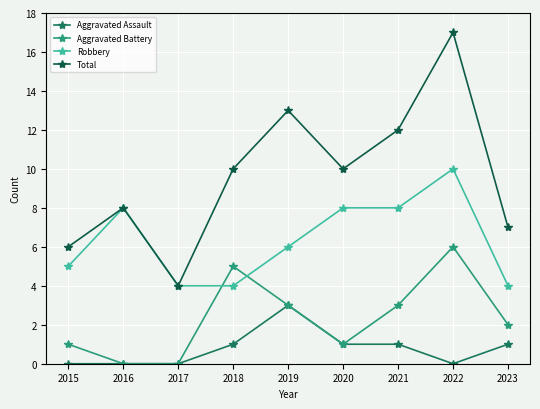

Reading left to right, what are all the values shown in this chart?

Aggravated Assault: 2015=0	2016=0	2017=0	2018=1	2019=3	2020=1	2021=1	2022=0	2023=1
Aggravated Battery: 2015=1	2016=0	2017=0	2018=5	2019=3	2020=1	2021=3	2022=6	2023=2
Robbery: 2015=5	2016=8	2017=4	2018=4	2019=6	2020=8	2021=8	2022=10	2023=4
Total: 2015=6	2016=8	2017=4	2018=10	2019=13	2020=10	2021=12	2022=17	2023=7